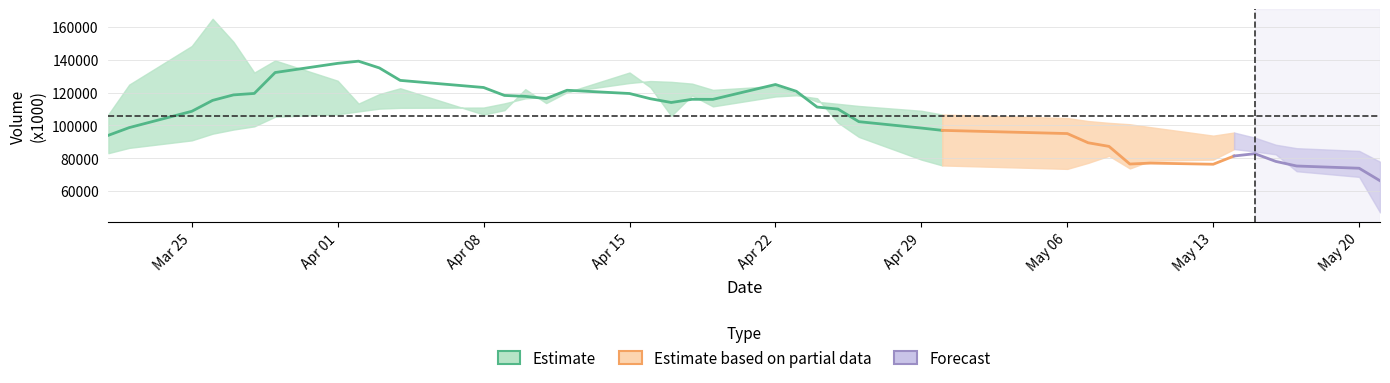

What is the spread (max minus min) of values at 27?

18982.0